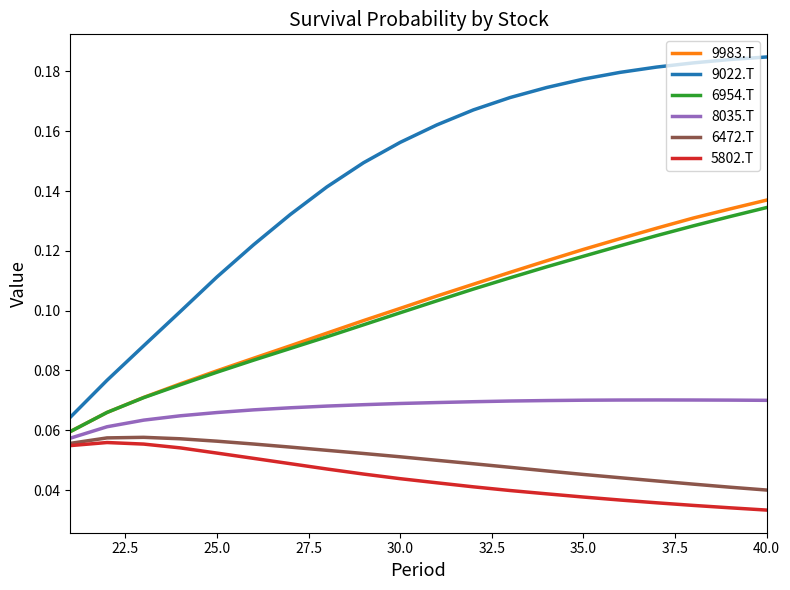

Which series has the largest total across all categories?

9022.T